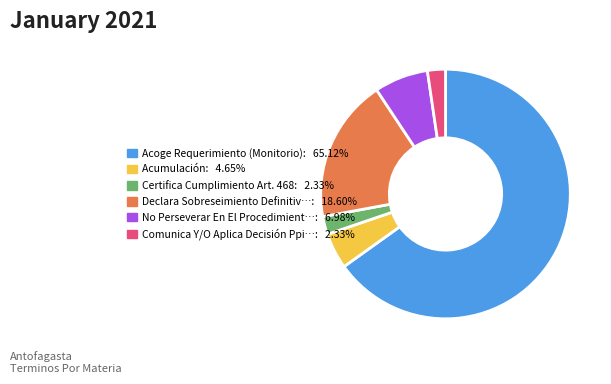

Does any single category account for the majority?

Yes